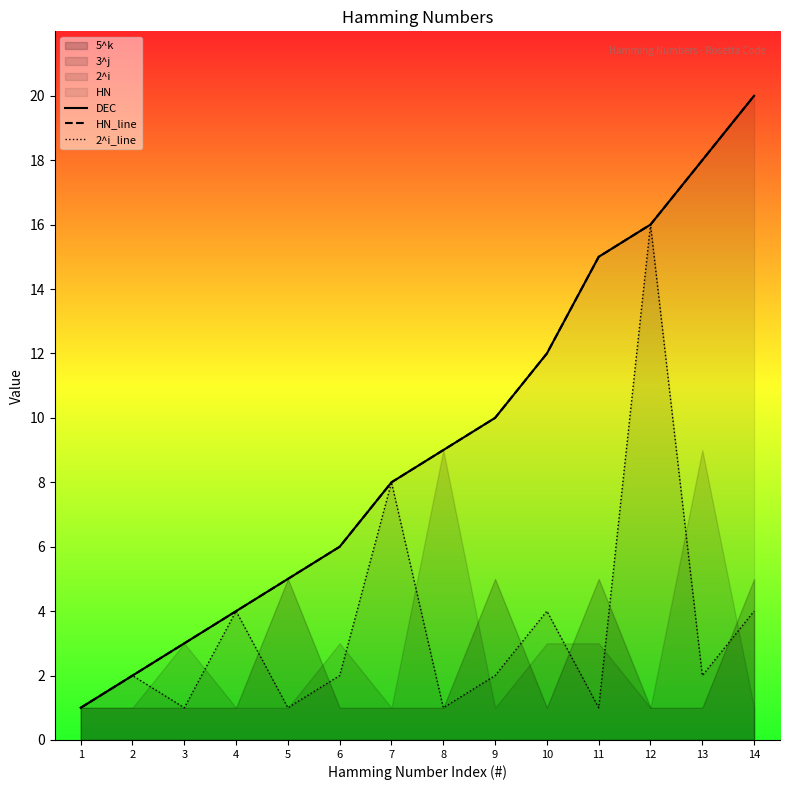

Reading right to left, list all the values displayed in this chart.

DEC: 14=20	13=18	12=16	11=15	10=12	9=10	8=9	7=8	6=6	5=5	4=4	3=3	2=2	1=1
HN_line: 14=20	13=18	12=16	11=15	10=12	9=10	8=9	7=8	6=6	5=5	4=4	3=3	2=2	1=1
2^i_line: 14=4	13=2	12=16	11=1	10=4	9=2	8=1	7=8	6=2	5=1	4=4	3=1	2=2	1=1